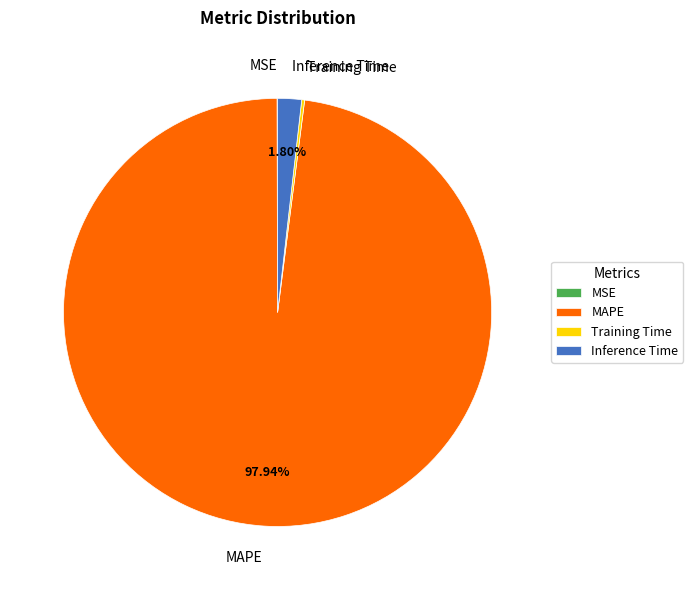

Is there any slice that represents more than half of the pie?

Yes